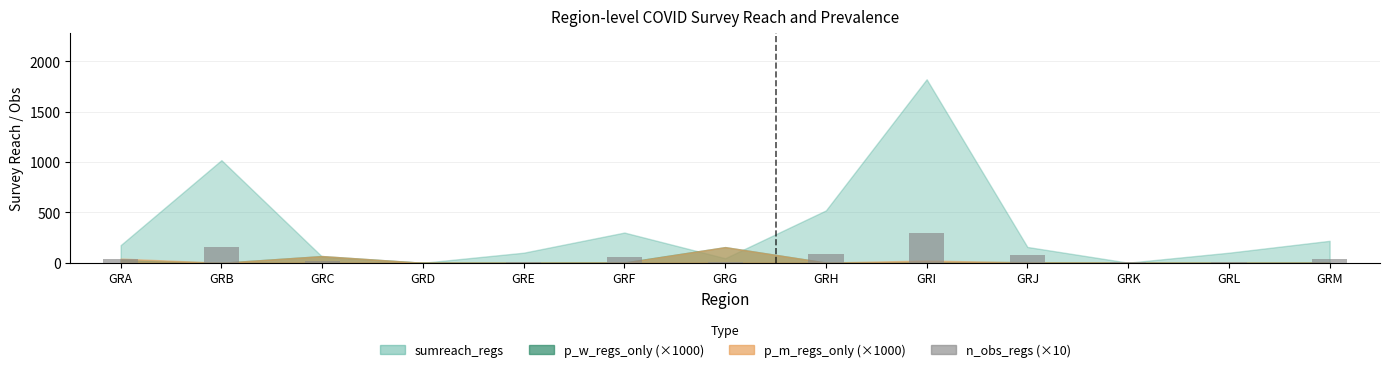

Reading left to right, transcribe all the data shown in this chart.

GRA=40	GRB=160	GRC=20	GRD=0	GRE=10	GRF=60	GRG=10	GRH=90	GRI=300	GRJ=80	GRK=10	GRL=10	GRM=40